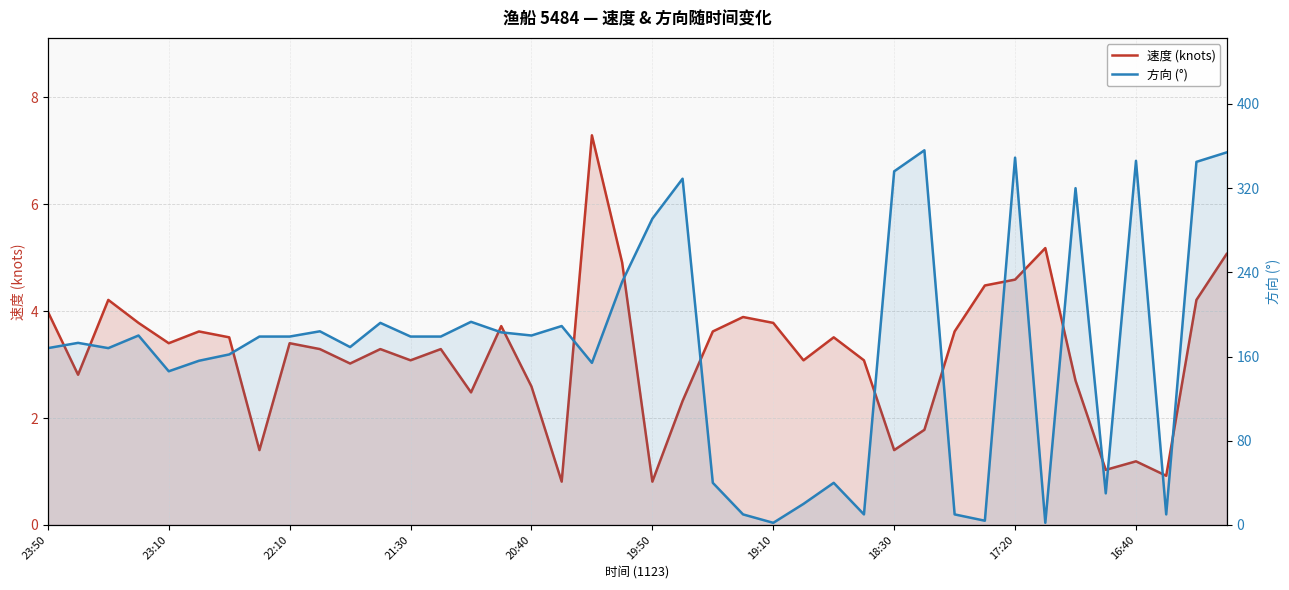

Which label corresponds to the largest value in the chart?

29